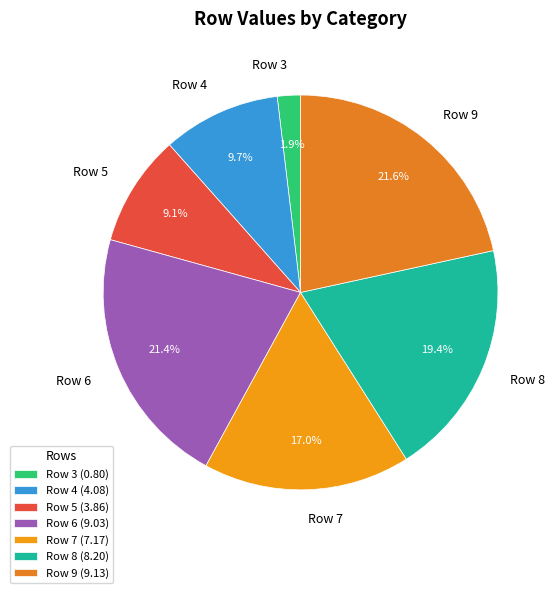

Is there any slice that represents more than half of the pie?

No